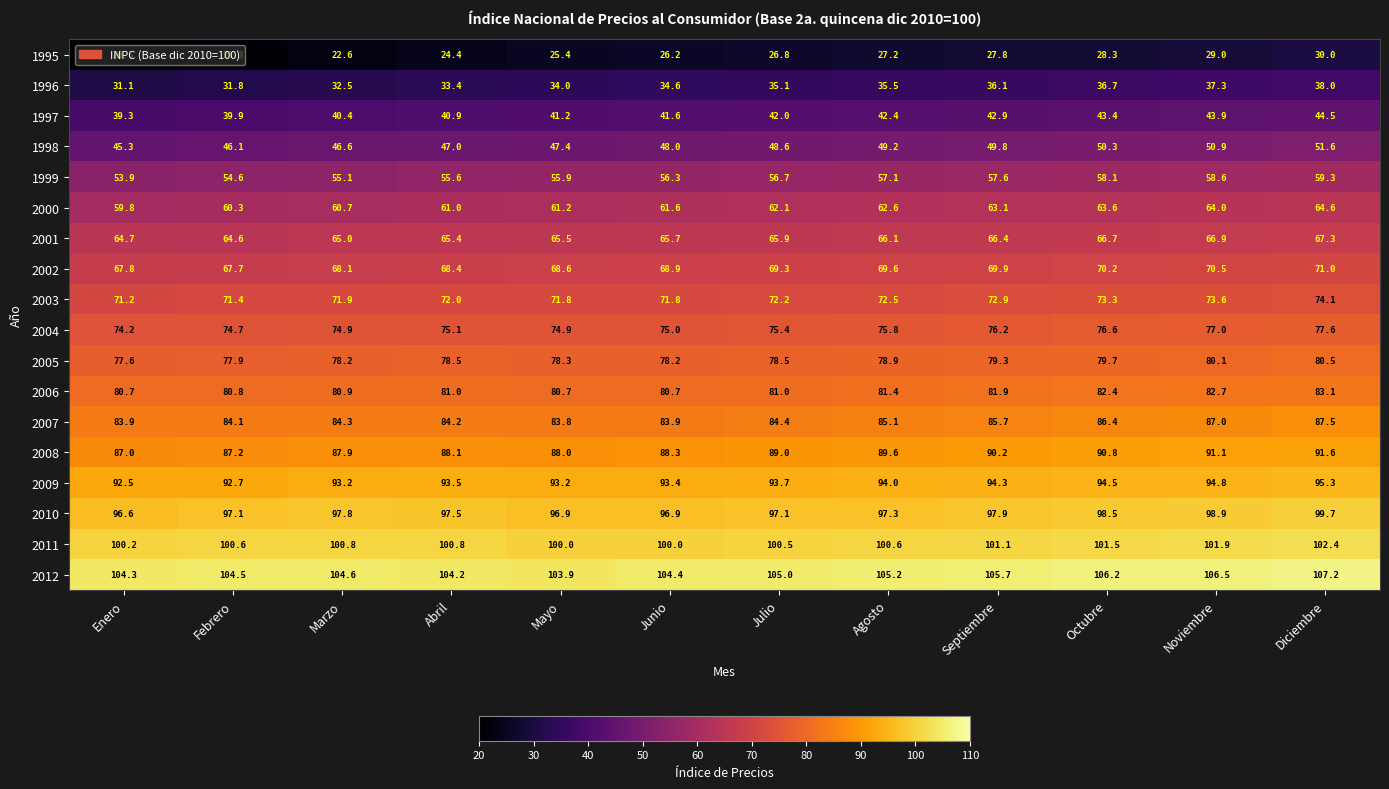

Which label corresponds to the smallest value in the chart?

Enero